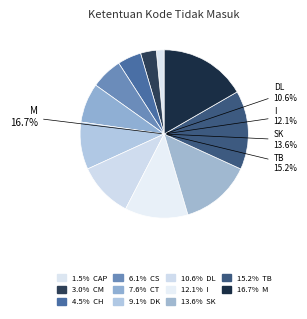

Count the number of slices in the pie.

11